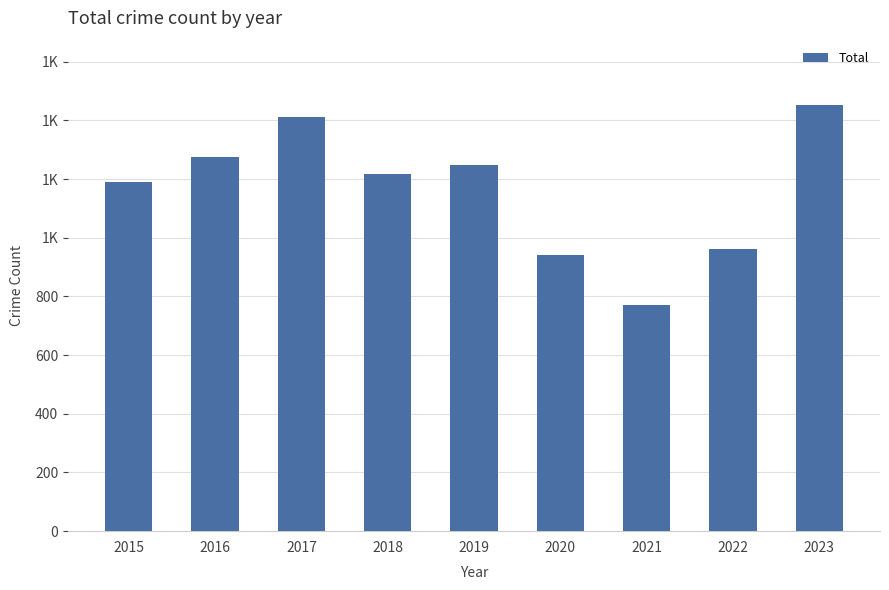

Read the value at 2021, to the nearest 10.

770